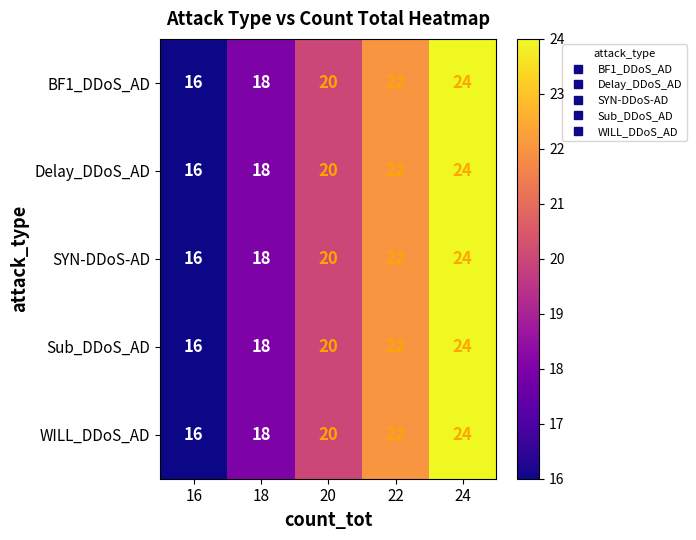

Which category has the lowest value in the Delay_DDoS_AD series?

16